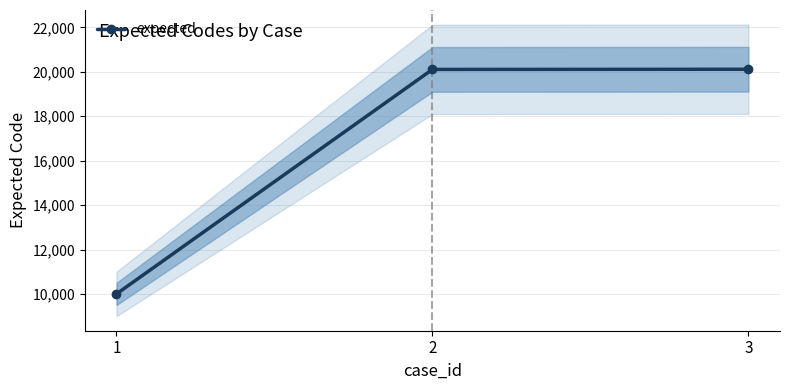

Is this an area chart (filled region under the line)?

No